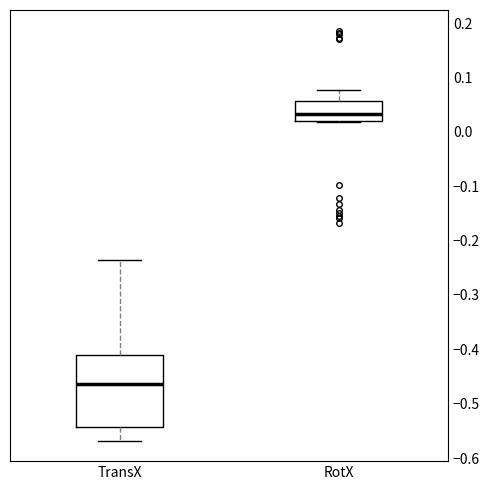

Which box's median line is the highest?

RotX